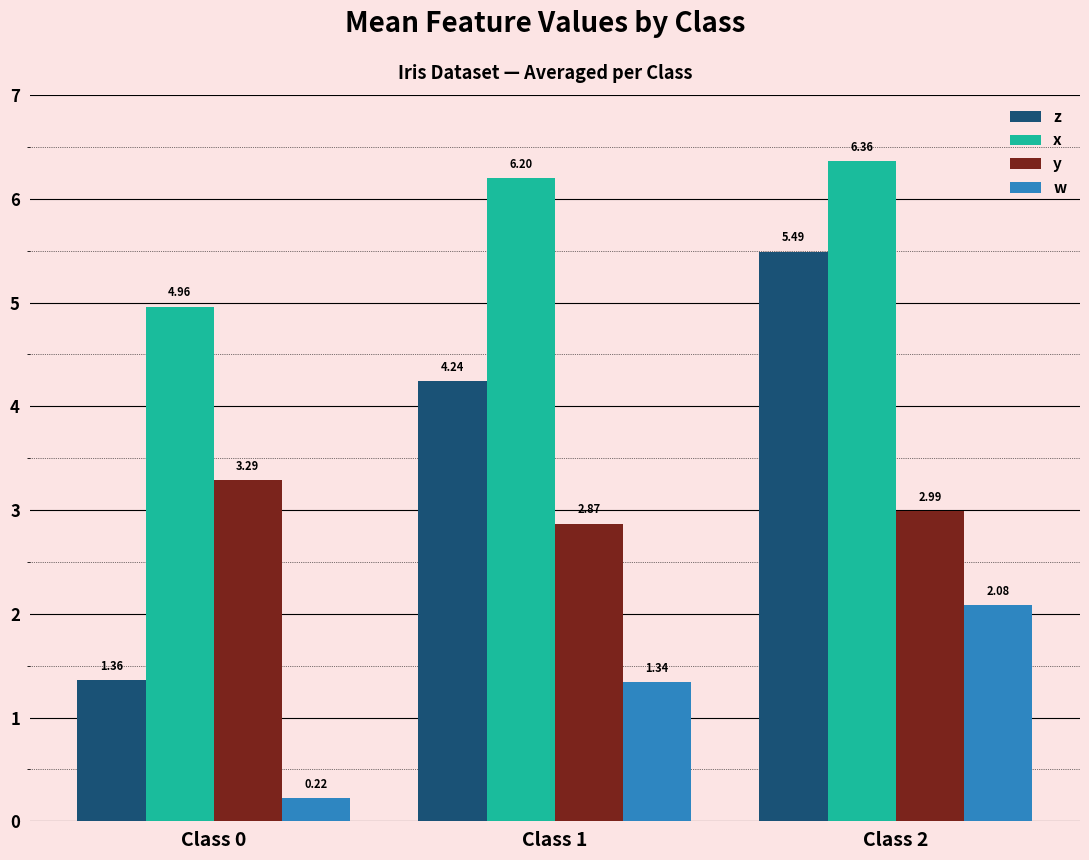

Between Class 1 and Class 2, which series saw the biggest shift?

z